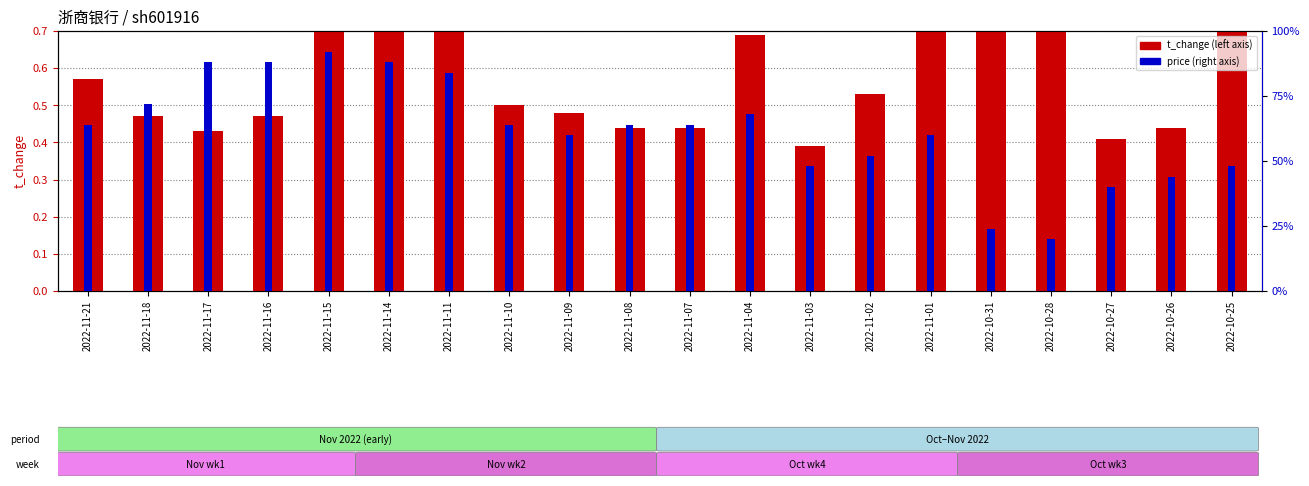

What is the spread (max minus min) of values at 2022-11-04?

67.3